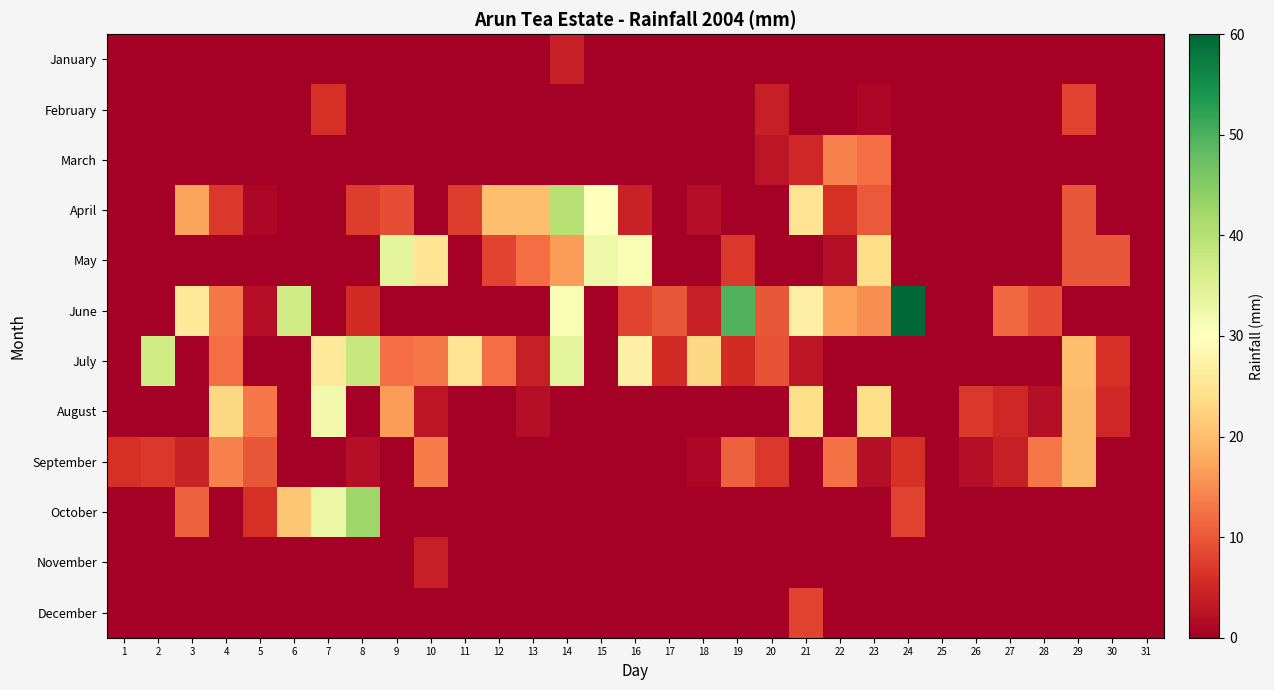

Between 11 and 19, which series saw the biggest shift?

June